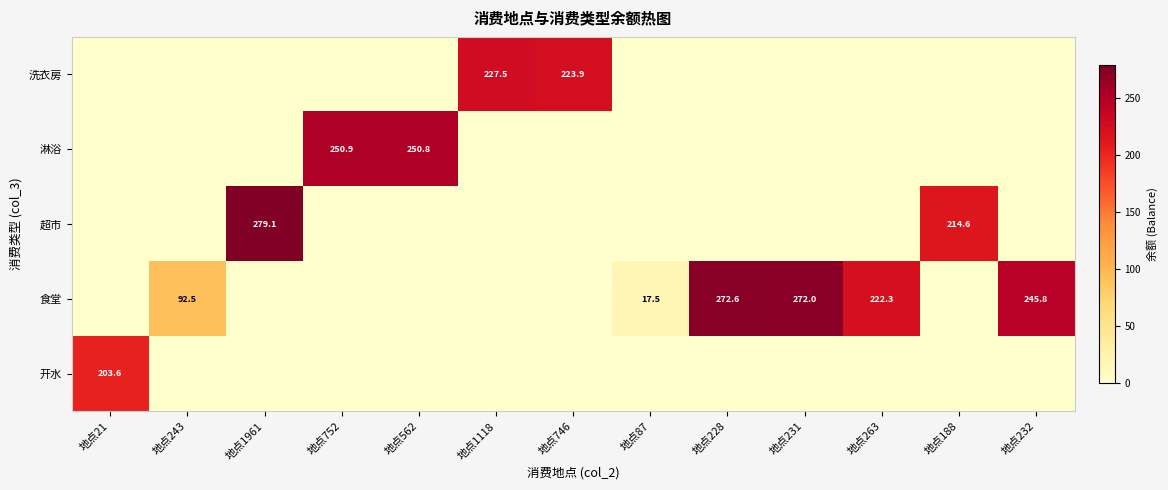

Is it true that 洗衣房 equals 392.6 at 地点1118?

False